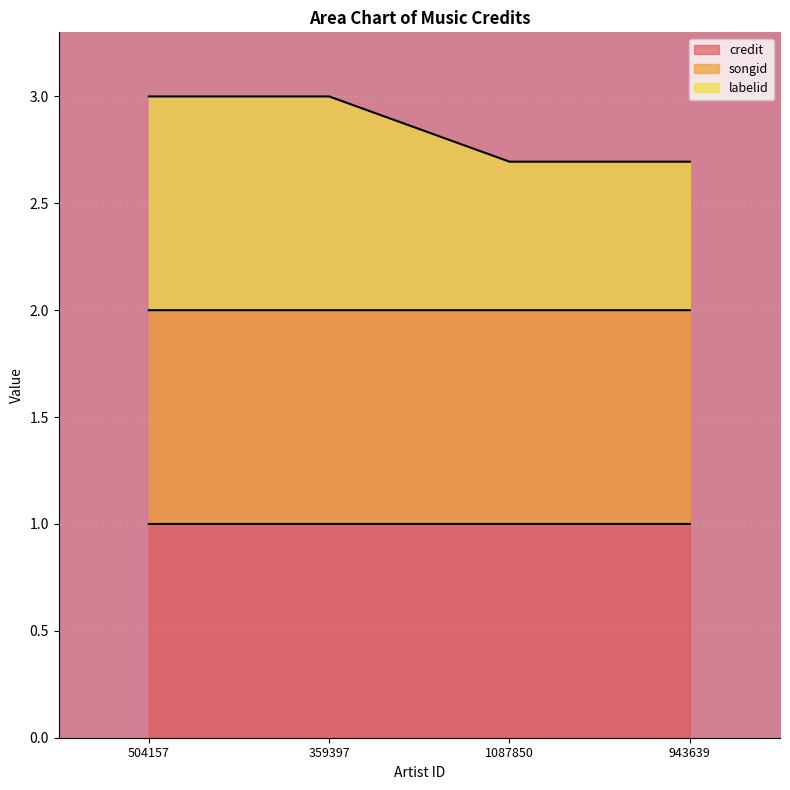

What is the minimum value for credit?

1.0